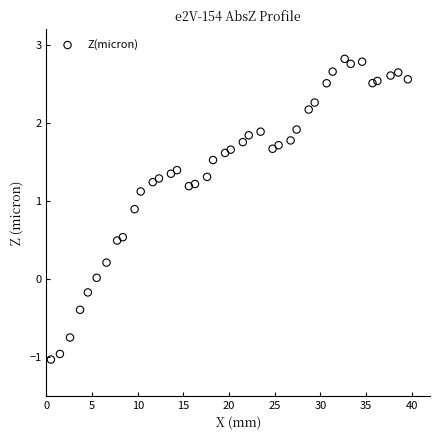

What is the range of Y values (max minus min)?

3.9